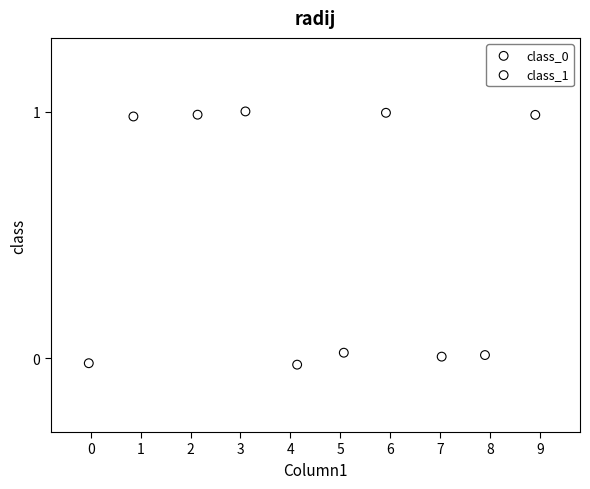

Which series contains the highest Y value?

class_1